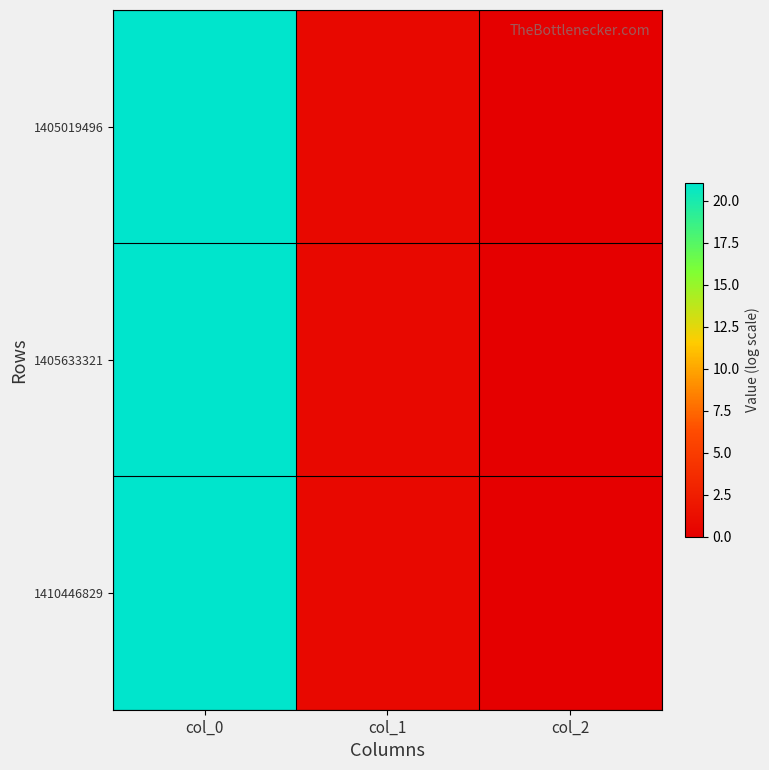

Which series has the largest range (max minus min)?

1410446829